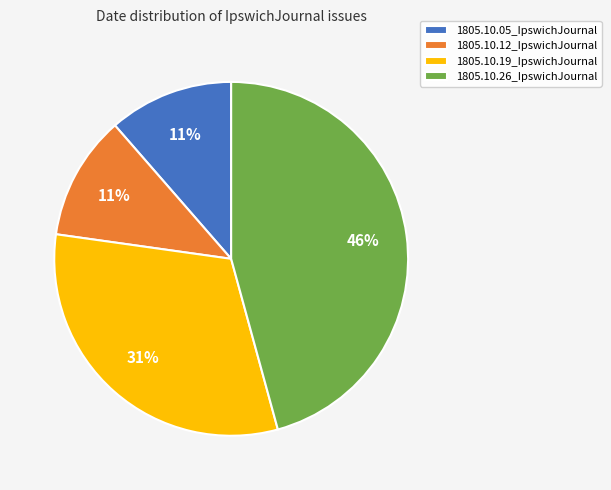

Which slice is the largest?

1805.10.26_IpswichJournal